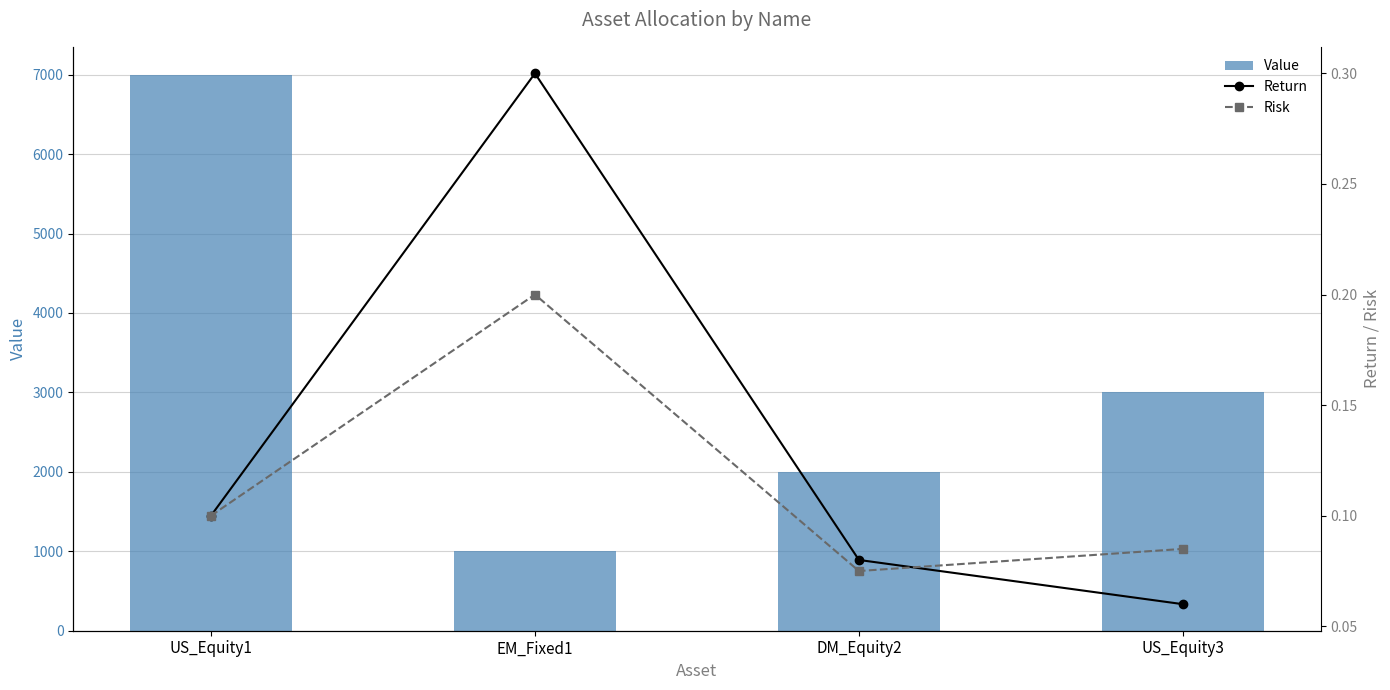

At US_Equity1, list the series in order from smallest to largest.

Return, Risk, Value